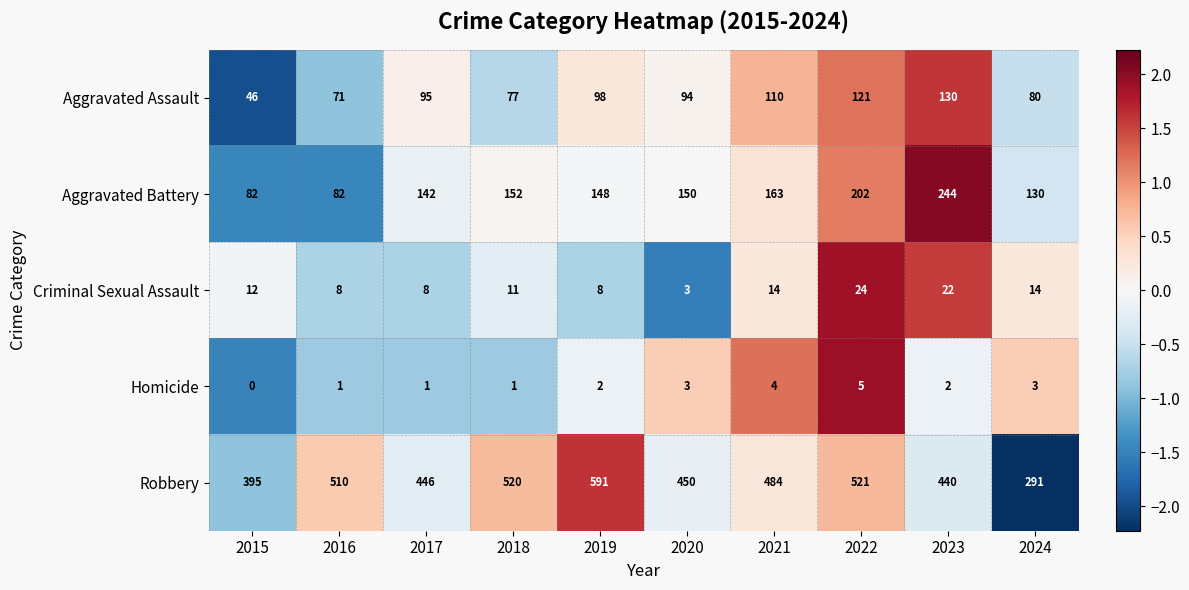

Rank the categories by Robbery value from lowest to highest.

2024, 2015, 2023, 2017, 2020, 2021, 2016, 2018, 2022, 2019